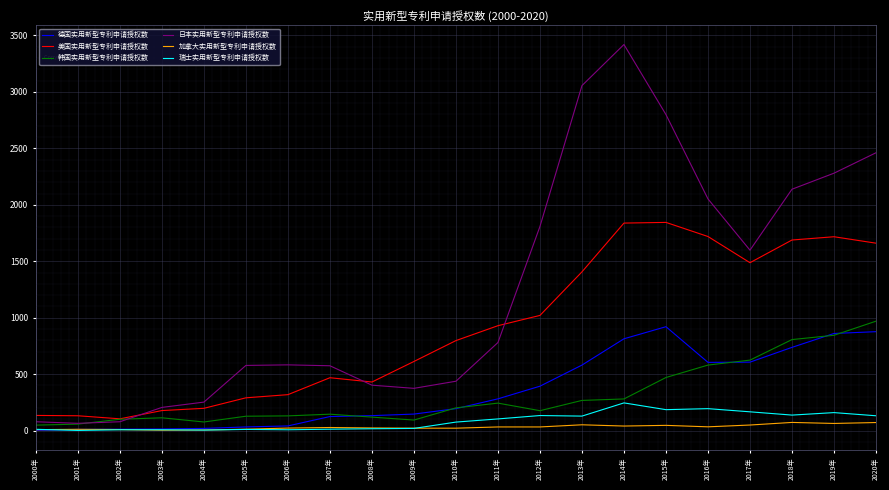

Is it true that 美国实用新型专利申请授权数 equals 1844 at 2015年?

True